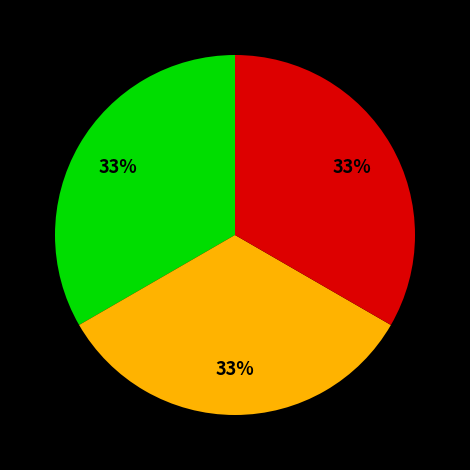

To the nearest percent, what is the average slice percentage?

33%